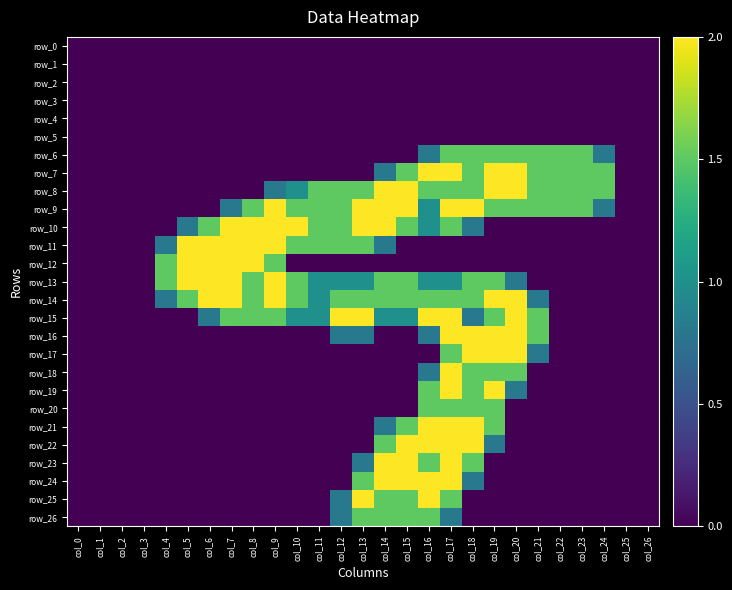

Reading left to right, what are all the values shown in this chart?

row_0: col_0=0.0	col_1=0.0	col_2=0.0	col_3=0.0	col_4=0.0	col_5=0.0	col_6=0.0	col_7=0.0	col_8=0.0	col_9=0.0	col_10=0.0	col_11=0.0	col_12=0.0	col_13=0.0	col_14=0.0	col_15=0.0	col_16=0.0	col_17=0.0	col_18=0.0	col_19=0.0	col_20=0.0	col_21=0.0	col_22=0.0	col_23=0.0	col_24=0.0	col_25=0.0	col_26=0.0
row_1: col_0=0.0	col_1=0.0	col_2=0.0	col_3=0.0	col_4=0.0	col_5=0.0	col_6=0.0	col_7=0.0	col_8=0.0	col_9=0.0	col_10=0.0	col_11=0.0	col_12=0.0	col_13=0.0	col_14=0.0	col_15=0.0	col_16=0.0	col_17=0.0	col_18=0.0	col_19=0.0	col_20=0.0	col_21=0.0	col_22=0.0	col_23=0.0	col_24=0.0	col_25=0.0	col_26=0.0
row_2: col_0=0.0	col_1=0.0	col_2=0.0	col_3=0.0	col_4=0.0	col_5=0.0	col_6=0.0	col_7=0.0	col_8=0.0	col_9=0.0	col_10=0.0	col_11=0.0	col_12=0.0	col_13=0.0	col_14=0.0	col_15=0.0	col_16=0.0	col_17=0.0	col_18=0.0	col_19=0.0	col_20=0.0	col_21=0.0	col_22=0.0	col_23=0.0	col_24=0.0	col_25=0.0	col_26=0.0
row_3: col_0=0.0	col_1=0.0	col_2=0.0	col_3=0.0	col_4=0.0	col_5=0.0	col_6=0.0	col_7=0.0	col_8=0.0	col_9=0.0	col_10=0.0	col_11=0.0	col_12=0.0	col_13=0.0	col_14=0.0	col_15=0.0	col_16=0.0	col_17=0.0	col_18=0.0	col_19=0.0	col_20=0.0	col_21=0.0	col_22=0.0	col_23=0.0	col_24=0.0	col_25=0.0	col_26=0.0
row_4: col_0=0.0	col_1=0.0	col_2=0.0	col_3=0.0	col_4=0.0	col_5=0.0	col_6=0.0	col_7=0.0	col_8=0.0	col_9=0.0	col_10=0.0	col_11=0.0	col_12=0.0	col_13=0.0	col_14=0.0	col_15=0.0	col_16=0.0	col_17=0.0	col_18=0.0	col_19=0.0	col_20=0.0	col_21=0.0	col_22=0.0	col_23=0.0	col_24=0.0	col_25=0.0	col_26=0.0
row_5: col_0=0.0	col_1=0.0	col_2=0.0	col_3=0.0	col_4=0.0	col_5=0.0	col_6=0.0	col_7=0.0	col_8=0.0	col_9=0.0	col_10=0.0	col_11=0.0	col_12=0.0	col_13=0.0	col_14=0.0	col_15=0.0	col_16=0.0	col_17=0.0	col_18=0.0	col_19=0.0	col_20=0.0	col_21=0.0	col_22=0.0	col_23=0.0	col_24=0.0	col_25=0.0	col_26=0.0
row_6: col_0=0.0	col_1=0.0	col_2=0.0	col_3=0.0	col_4=0.0	col_5=0.0	col_6=0.0	col_7=0.0	col_8=0.0	col_9=0.0	col_10=0.0	col_11=0.0	col_12=0.0	col_13=0.0	col_14=0.0	col_15=0.0	col_16=0.8	col_17=1.5	col_18=1.5	col_19=1.5	col_20=1.5	col_21=1.5	col_22=1.5	col_23=1.5	col_24=0.8	col_25=0.0	col_26=0.0
row_7: col_0=0.0	col_1=0.0	col_2=0.0	col_3=0.0	col_4=0.0	col_5=0.0	col_6=0.0	col_7=0.0	col_8=0.0	col_9=0.0	col_10=0.0	col_11=0.0	col_12=0.0	col_13=0.0	col_14=0.8	col_15=1.5	col_16=2.0	col_17=2.0	col_18=1.5	col_19=2.0	col_20=2.0	col_21=1.5	col_22=1.5	col_23=1.5	col_24=1.5	col_25=0.0	col_26=0.0
row_8: col_0=0.0	col_1=0.0	col_2=0.0	col_3=0.0	col_4=0.0	col_5=0.0	col_6=0.0	col_7=0.0	col_8=0.0	col_9=0.8	col_10=1.0	col_11=1.5	col_12=1.5	col_13=1.5	col_14=2.0	col_15=2.0	col_16=1.5	col_17=1.5	col_18=1.5	col_19=2.0	col_20=2.0	col_21=1.5	col_22=1.5	col_23=1.5	col_24=1.5	col_25=0.0	col_26=0.0
row_9: col_0=0.0	col_1=0.0	col_2=0.0	col_3=0.0	col_4=0.0	col_5=0.0	col_6=0.0	col_7=0.8	col_8=1.5	col_9=2.0	col_10=1.5	col_11=1.5	col_12=1.5	col_13=2.0	col_14=2.0	col_15=2.0	col_16=1.0	col_17=2.0	col_18=2.0	col_19=1.5	col_20=1.5	col_21=1.5	col_22=1.5	col_23=1.5	col_24=0.8	col_25=0.0	col_26=0.0
row_10: col_0=0.0	col_1=0.0	col_2=0.0	col_3=0.0	col_4=0.0	col_5=0.8	col_6=1.5	col_7=2.0	col_8=2.0	col_9=2.0	col_10=2.0	col_11=1.5	col_12=1.5	col_13=2.0	col_14=2.0	col_15=1.5	col_16=1.0	col_17=1.5	col_18=0.8	col_19=0.0	col_20=0.0	col_21=0.0	col_22=0.0	col_23=0.0	col_24=0.0	col_25=0.0	col_26=0.0
row_11: col_0=0.0	col_1=0.0	col_2=0.0	col_3=0.0	col_4=0.8	col_5=2.0	col_6=2.0	col_7=2.0	col_8=2.0	col_9=2.0	col_10=1.5	col_11=1.5	col_12=1.5	col_13=1.5	col_14=0.8	col_15=0.0	col_16=0.0	col_17=0.0	col_18=0.0	col_19=0.0	col_20=0.0	col_21=0.0	col_22=0.0	col_23=0.0	col_24=0.0	col_25=0.0	col_26=0.0
row_12: col_0=0.0	col_1=0.0	col_2=0.0	col_3=0.0	col_4=1.5	col_5=2.0	col_6=2.0	col_7=2.0	col_8=2.0	col_9=1.5	col_10=0.0	col_11=0.0	col_12=0.0	col_13=0.0	col_14=0.0	col_15=0.0	col_16=0.0	col_17=0.0	col_18=0.0	col_19=0.0	col_20=0.0	col_21=0.0	col_22=0.0	col_23=0.0	col_24=0.0	col_25=0.0	col_26=0.0
row_13: col_0=0.0	col_1=0.0	col_2=0.0	col_3=0.0	col_4=1.5	col_5=2.0	col_6=2.0	col_7=2.0	col_8=1.5	col_9=2.0	col_10=1.5	col_11=1.0	col_12=1.0	col_13=1.0	col_14=1.5	col_15=1.5	col_16=1.0	col_17=1.0	col_18=1.5	col_19=1.5	col_20=0.8	col_21=0.0	col_22=0.0	col_23=0.0	col_24=0.0	col_25=0.0	col_26=0.0
row_14: col_0=0.0	col_1=0.0	col_2=0.0	col_3=0.0	col_4=0.8	col_5=1.5	col_6=2.0	col_7=2.0	col_8=1.5	col_9=2.0	col_10=1.5	col_11=1.0	col_12=1.5	col_13=1.5	col_14=1.5	col_15=1.5	col_16=1.5	col_17=1.5	col_18=1.5	col_19=2.0	col_20=2.0	col_21=0.8	col_22=0.0	col_23=0.0	col_24=0.0	col_25=0.0	col_26=0.0
row_15: col_0=0.0	col_1=0.0	col_2=0.0	col_3=0.0	col_4=0.0	col_5=0.0	col_6=0.8	col_7=1.5	col_8=1.5	col_9=1.5	col_10=1.0	col_11=1.0	col_12=2.0	col_13=2.0	col_14=1.0	col_15=1.0	col_16=2.0	col_17=2.0	col_18=0.8	col_19=1.5	col_20=2.0	col_21=1.5	col_22=0.0	col_23=0.0	col_24=0.0	col_25=0.0	col_26=0.0
row_16: col_0=0.0	col_1=0.0	col_2=0.0	col_3=0.0	col_4=0.0	col_5=0.0	col_6=0.0	col_7=0.0	col_8=0.0	col_9=0.0	col_10=0.0	col_11=0.0	col_12=0.8	col_13=0.8	col_14=0.0	col_15=0.0	col_16=0.8	col_17=2.0	col_18=2.0	col_19=2.0	col_20=2.0	col_21=1.5	col_22=0.0	col_23=0.0	col_24=0.0	col_25=0.0	col_26=0.0
row_17: col_0=0.0	col_1=0.0	col_2=0.0	col_3=0.0	col_4=0.0	col_5=0.0	col_6=0.0	col_7=0.0	col_8=0.0	col_9=0.0	col_10=0.0	col_11=0.0	col_12=0.0	col_13=0.0	col_14=0.0	col_15=0.0	col_16=0.0	col_17=1.5	col_18=2.0	col_19=2.0	col_20=2.0	col_21=0.8	col_22=0.0	col_23=0.0	col_24=0.0	col_25=0.0	col_26=0.0
row_18: col_0=0.0	col_1=0.0	col_2=0.0	col_3=0.0	col_4=0.0	col_5=0.0	col_6=0.0	col_7=0.0	col_8=0.0	col_9=0.0	col_10=0.0	col_11=0.0	col_12=0.0	col_13=0.0	col_14=0.0	col_15=0.0	col_16=0.8	col_17=2.0	col_18=1.5	col_19=1.5	col_20=1.5	col_21=0.0	col_22=0.0	col_23=0.0	col_24=0.0	col_25=0.0	col_26=0.0
row_19: col_0=0.0	col_1=0.0	col_2=0.0	col_3=0.0	col_4=0.0	col_5=0.0	col_6=0.0	col_7=0.0	col_8=0.0	col_9=0.0	col_10=0.0	col_11=0.0	col_12=0.0	col_13=0.0	col_14=0.0	col_15=0.0	col_16=1.5	col_17=2.0	col_18=1.5	col_19=2.0	col_20=0.8	col_21=0.0	col_22=0.0	col_23=0.0	col_24=0.0	col_25=0.0	col_26=0.0
row_20: col_0=0.0	col_1=0.0	col_2=0.0	col_3=0.0	col_4=0.0	col_5=0.0	col_6=0.0	col_7=0.0	col_8=0.0	col_9=0.0	col_10=0.0	col_11=0.0	col_12=0.0	col_13=0.0	col_14=0.0	col_15=0.0	col_16=1.5	col_17=1.5	col_18=1.5	col_19=1.5	col_20=0.0	col_21=0.0	col_22=0.0	col_23=0.0	col_24=0.0	col_25=0.0	col_26=0.0
row_21: col_0=0.0	col_1=0.0	col_2=0.0	col_3=0.0	col_4=0.0	col_5=0.0	col_6=0.0	col_7=0.0	col_8=0.0	col_9=0.0	col_10=0.0	col_11=0.0	col_12=0.0	col_13=0.0	col_14=0.8	col_15=1.5	col_16=2.0	col_17=2.0	col_18=2.0	col_19=1.5	col_20=0.0	col_21=0.0	col_22=0.0	col_23=0.0	col_24=0.0	col_25=0.0	col_26=0.0
row_22: col_0=0.0	col_1=0.0	col_2=0.0	col_3=0.0	col_4=0.0	col_5=0.0	col_6=0.0	col_7=0.0	col_8=0.0	col_9=0.0	col_10=0.0	col_11=0.0	col_12=0.0	col_13=0.0	col_14=1.5	col_15=2.0	col_16=2.0	col_17=2.0	col_18=2.0	col_19=0.8	col_20=0.0	col_21=0.0	col_22=0.0	col_23=0.0	col_24=0.0	col_25=0.0	col_26=0.0
row_23: col_0=0.0	col_1=0.0	col_2=0.0	col_3=0.0	col_4=0.0	col_5=0.0	col_6=0.0	col_7=0.0	col_8=0.0	col_9=0.0	col_10=0.0	col_11=0.0	col_12=0.0	col_13=0.8	col_14=2.0	col_15=2.0	col_16=1.5	col_17=2.0	col_18=1.5	col_19=0.0	col_20=0.0	col_21=0.0	col_22=0.0	col_23=0.0	col_24=0.0	col_25=0.0	col_26=0.0
row_24: col_0=0.0	col_1=0.0	col_2=0.0	col_3=0.0	col_4=0.0	col_5=0.0	col_6=0.0	col_7=0.0	col_8=0.0	col_9=0.0	col_10=0.0	col_11=0.0	col_12=0.0	col_13=1.5	col_14=2.0	col_15=2.0	col_16=2.0	col_17=2.0	col_18=0.8	col_19=0.0	col_20=0.0	col_21=0.0	col_22=0.0	col_23=0.0	col_24=0.0	col_25=0.0	col_26=0.0
row_25: col_0=0.0	col_1=0.0	col_2=0.0	col_3=0.0	col_4=0.0	col_5=0.0	col_6=0.0	col_7=0.0	col_8=0.0	col_9=0.0	col_10=0.0	col_11=0.0	col_12=0.8	col_13=2.0	col_14=1.5	col_15=1.5	col_16=2.0	col_17=1.5	col_18=0.0	col_19=0.0	col_20=0.0	col_21=0.0	col_22=0.0	col_23=0.0	col_24=0.0	col_25=0.0	col_26=0.0
row_26: col_0=0.0	col_1=0.0	col_2=0.0	col_3=0.0	col_4=0.0	col_5=0.0	col_6=0.0	col_7=0.0	col_8=0.0	col_9=0.0	col_10=0.0	col_11=0.0	col_12=0.8	col_13=1.5	col_14=1.5	col_15=1.5	col_16=1.5	col_17=0.8	col_18=0.0	col_19=0.0	col_20=0.0	col_21=0.0	col_22=0.0	col_23=0.0	col_24=0.0	col_25=0.0	col_26=0.0